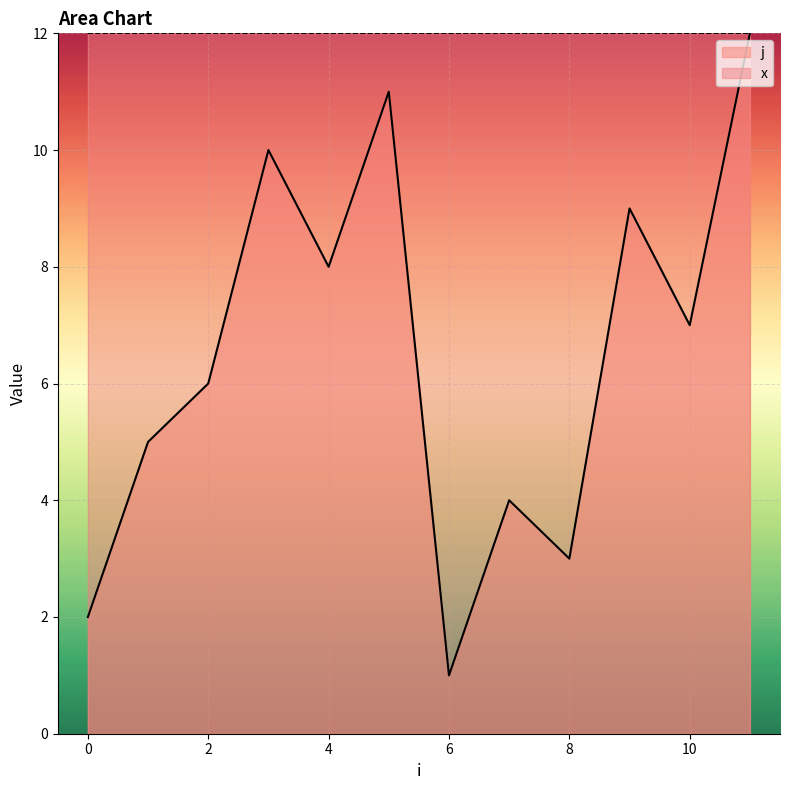

Count the x values in the range 12 to 13.

10